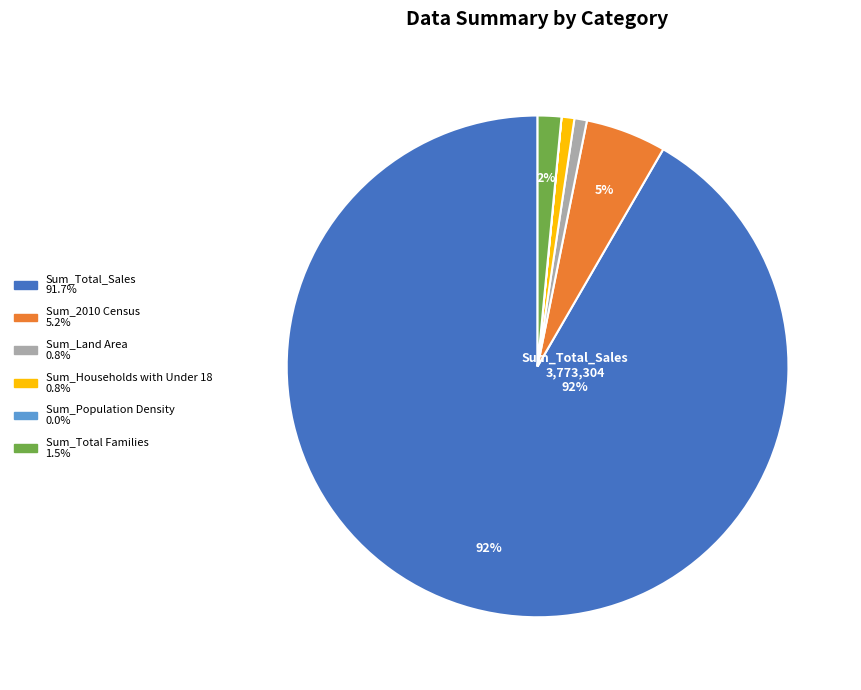

The Sum_Land Area slice represents 11% of the pie. True or false?

False